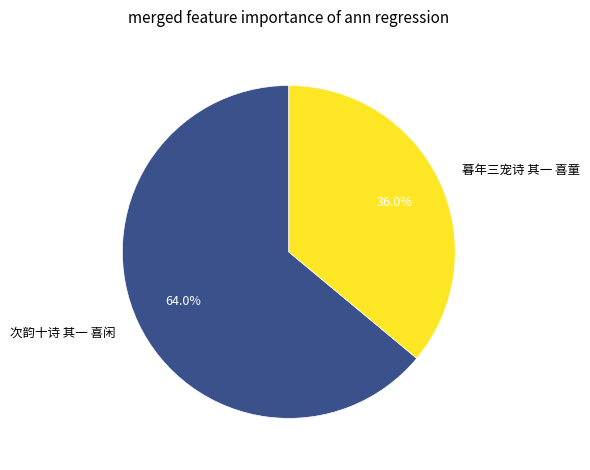

Is there a majority slice in this chart?

Yes